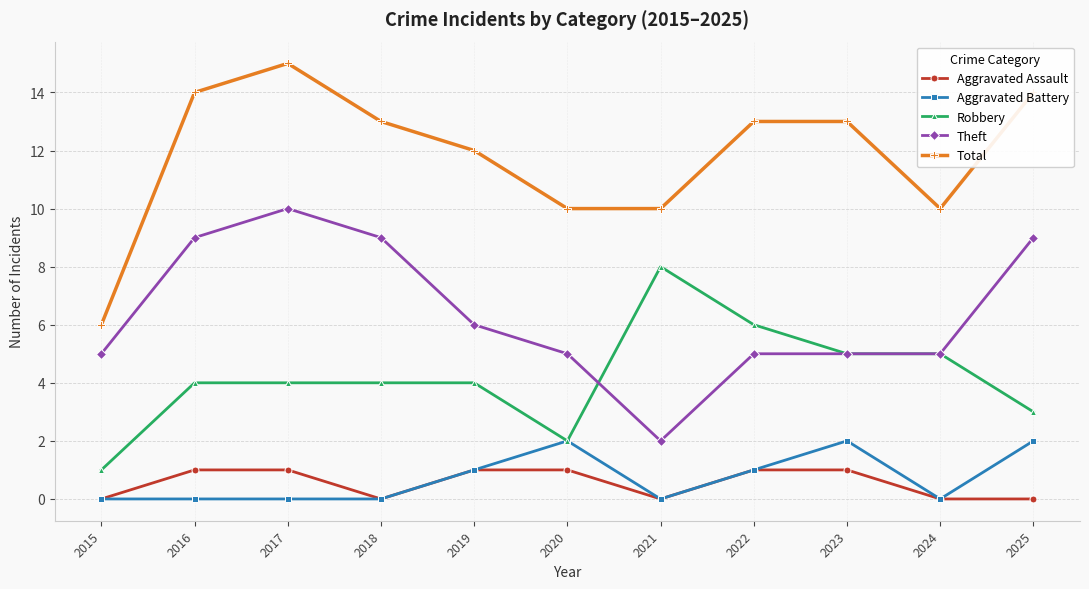

Reading right to left, list all the values displayed in this chart.

Aggravated Assault: 0	0	1	1	0	1	1	0	1	1	0
Aggravated Battery: 2	0	2	1	0	2	1	0	0	0	0
Robbery: 3	5	5	6	8	2	4	4	4	4	1
Theft: 9	5	5	5	2	5	6	9	10	9	5
Total: 14	10	13	13	10	10	12	13	15	14	6